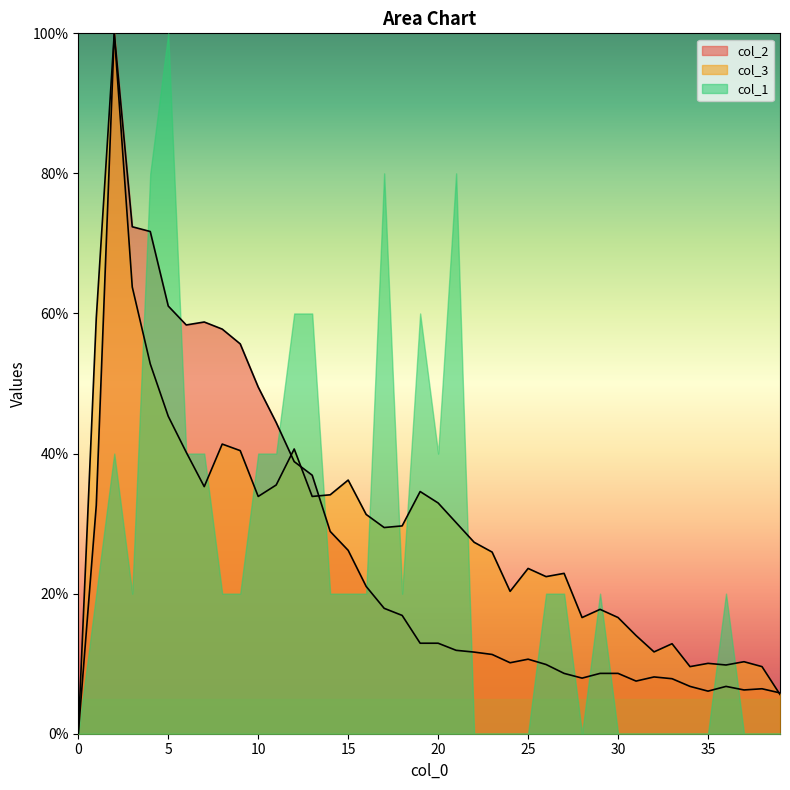

Does the chart have visible grid lines?

No